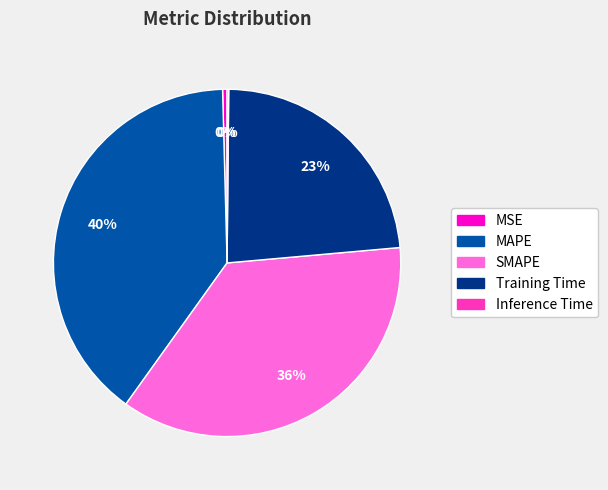

Do MAPE and SMAPE together represent more than half of the pie?

Yes